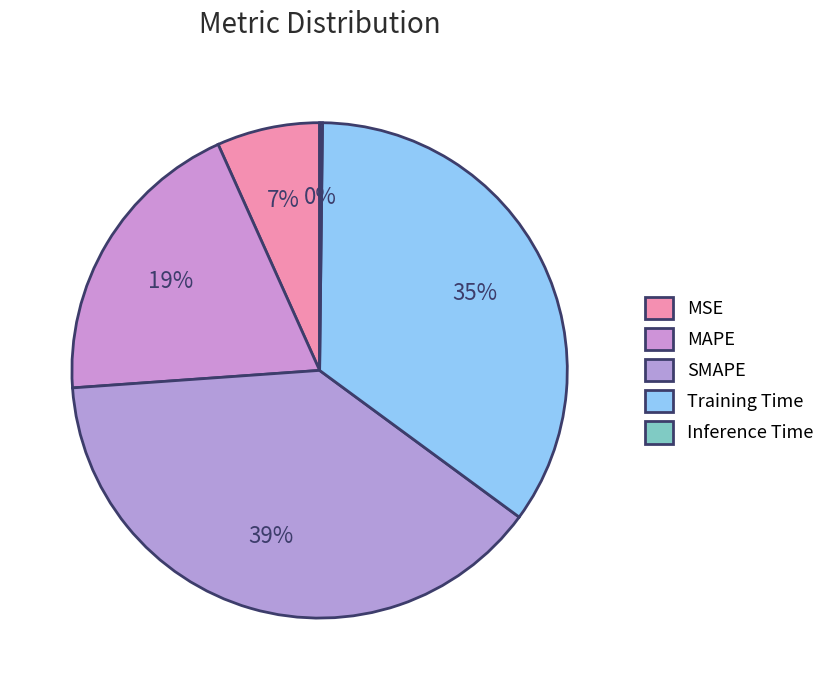

Combined, do SMAPE and Training Time account for over 50%?

Yes